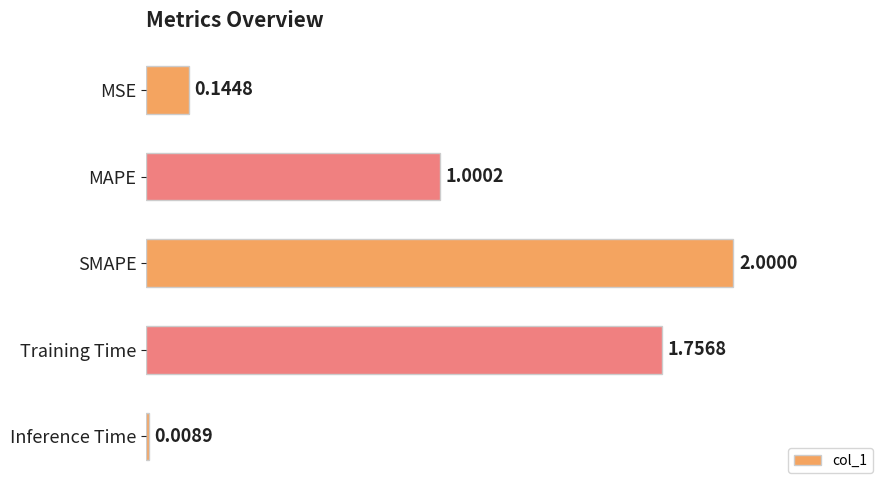

Count the number of categories in the chart.

5